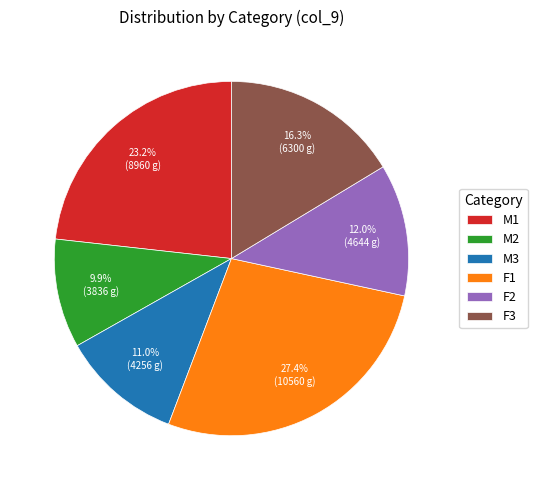

Do F3 and M2 together represent more than half of the pie?

No